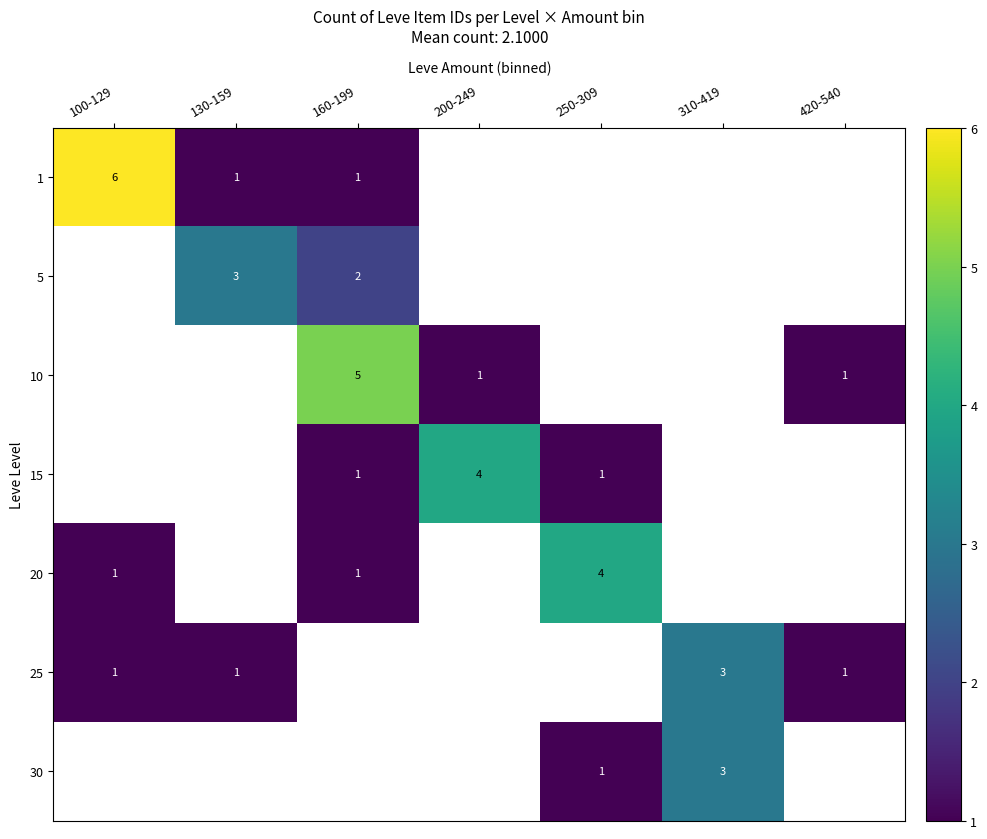

True or false: 25 has a value of 2 at 100-129.

False